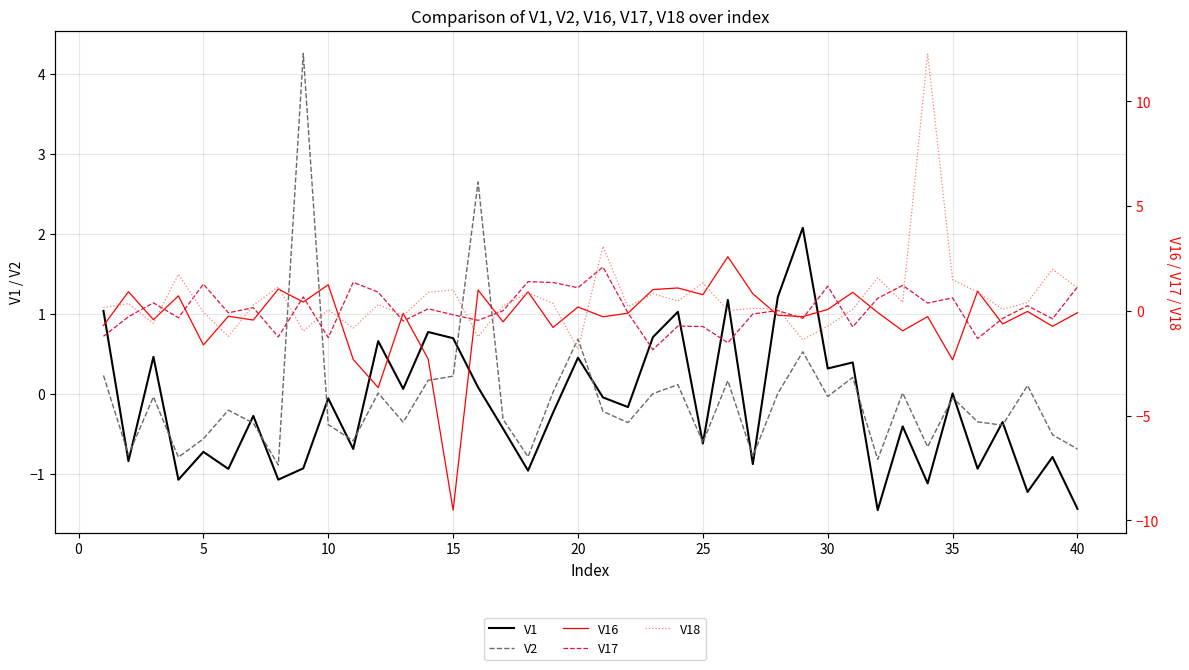

Which series has the largest total across all categories?

V18